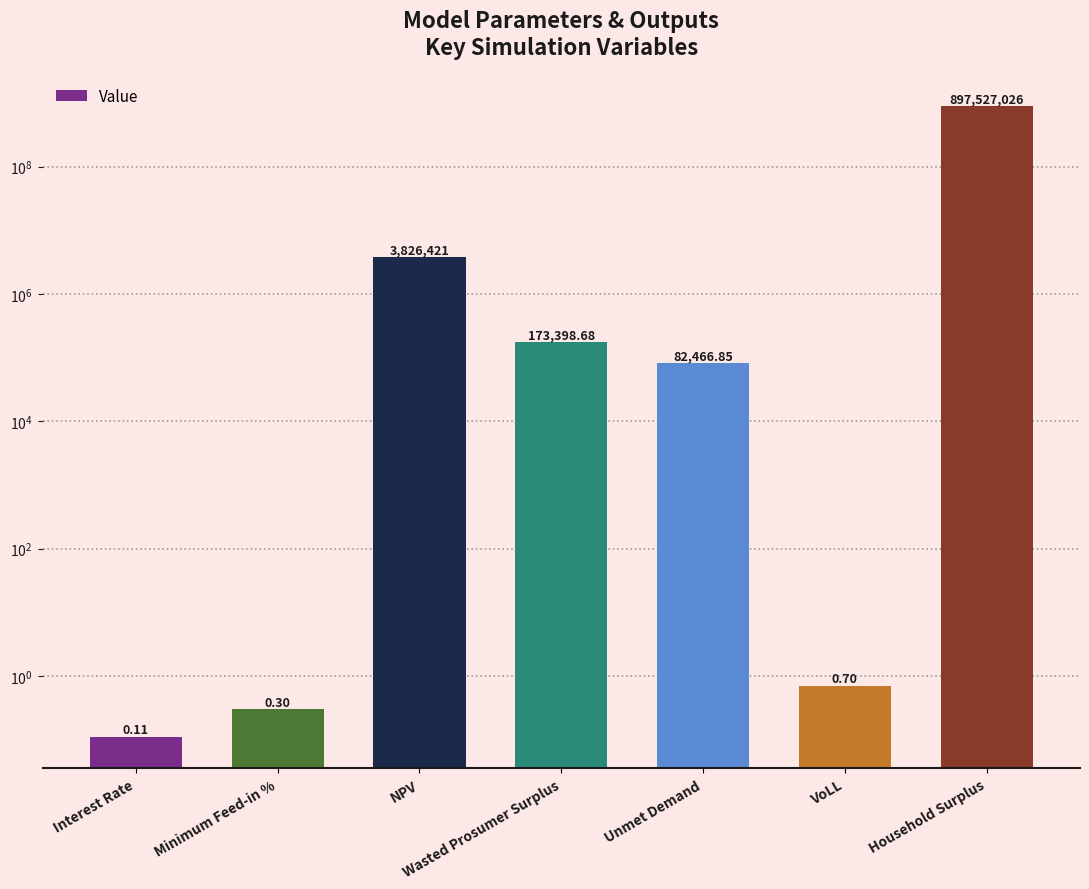

What is the sum of the values at Minimum Feed-in % and Wasted Prosumer Surplus?

173399.0